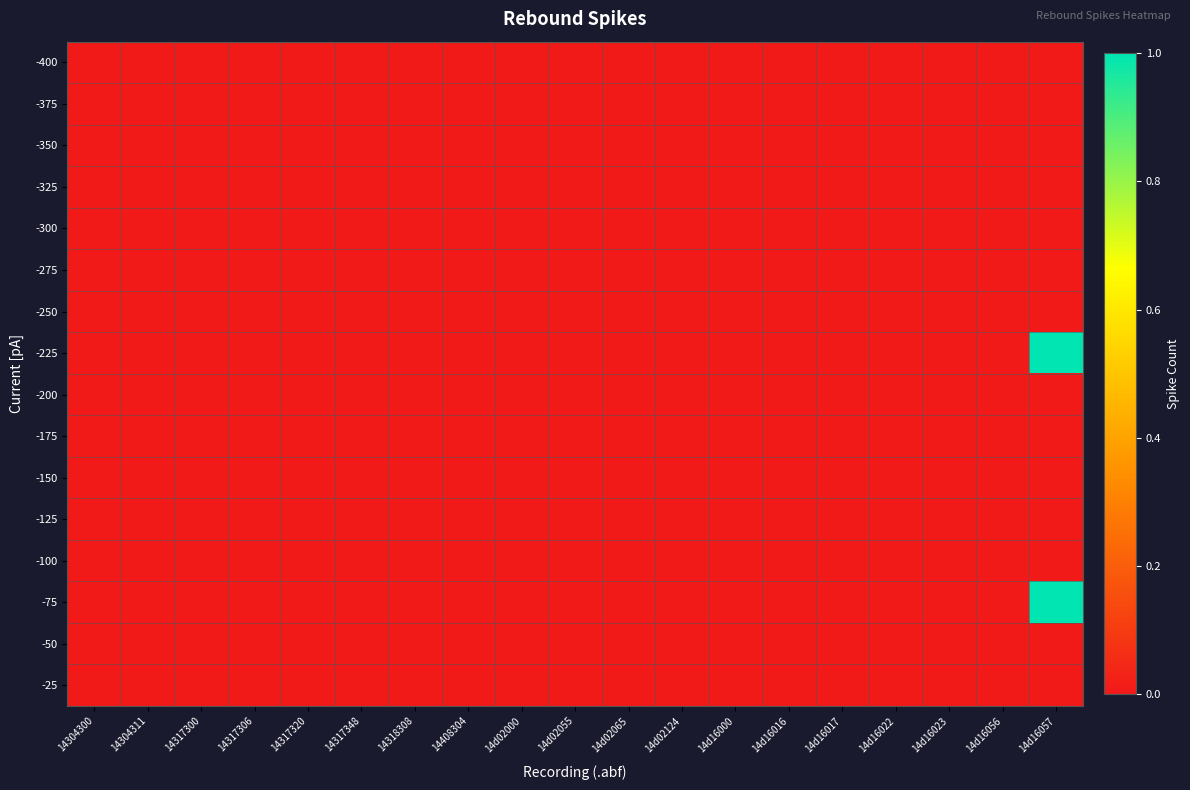

At how many categories does at least one series exceed 0?

1